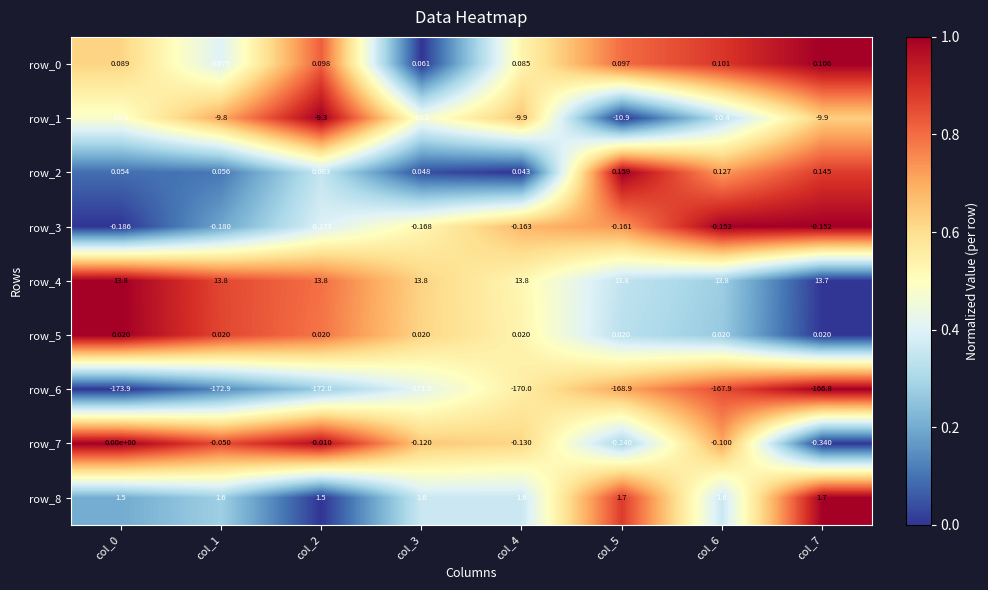

Reading left to right, list all the values displayed in this chart.

row_0: 0.6	0.4	0.8	0.0	0.5	0.8	0.9	1.0
row_1: 0.5	0.7	1.0	0.5	0.7	0.0	0.3	0.6
row_2: 0.1	0.1	0.3	0.0	0.0	1.0	0.7	0.9
row_3: 0.0	0.2	0.4	0.5	0.7	0.7	1.0	1.0
row_4: 1.0	0.9	0.8	0.6	0.5	0.3	0.3	0.0
row_5: 1.0	0.9	0.8	0.6	0.5	0.3	0.3	0.0
row_6: 0.0	0.1	0.3	0.4	0.6	0.7	0.9	1.0
row_7: 1.0	0.9	1.0	0.6	0.6	0.3	0.7	0.0
row_8: 0.2	0.3	0.0	0.4	0.4	0.9	0.4	1.0